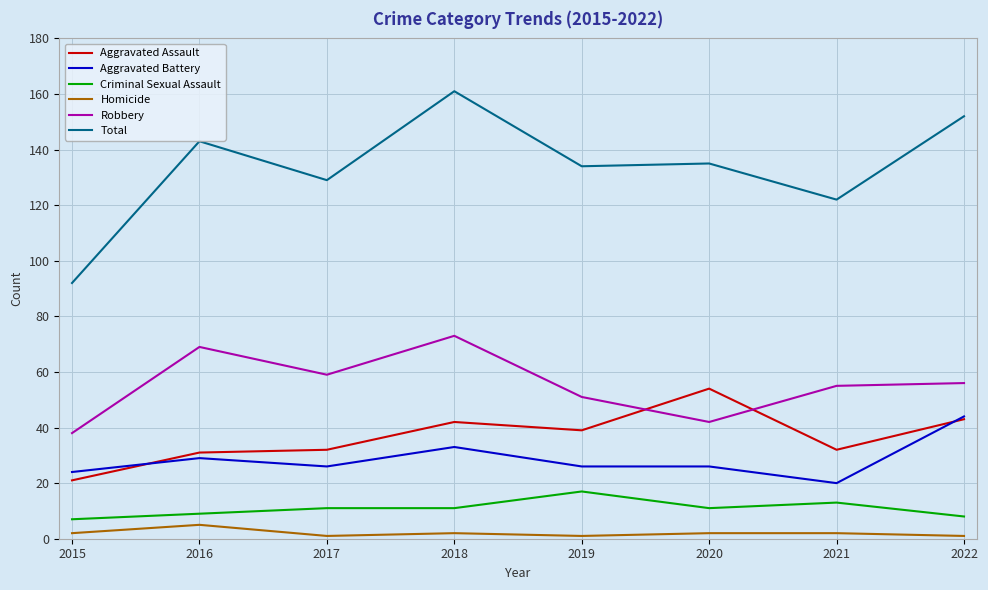

Reading left to right, transcribe all the data shown in this chart.

Aggravated Assault: 21	31	32	42	39	54	32	43
Aggravated Battery: 24	29	26	33	26	26	20	44
Criminal Sexual Assault: 7	9	11	11	17	11	13	8
Homicide: 2	5	1	2	1	2	2	1
Robbery: 38	69	59	73	51	42	55	56
Total: 92	143	129	161	134	135	122	152